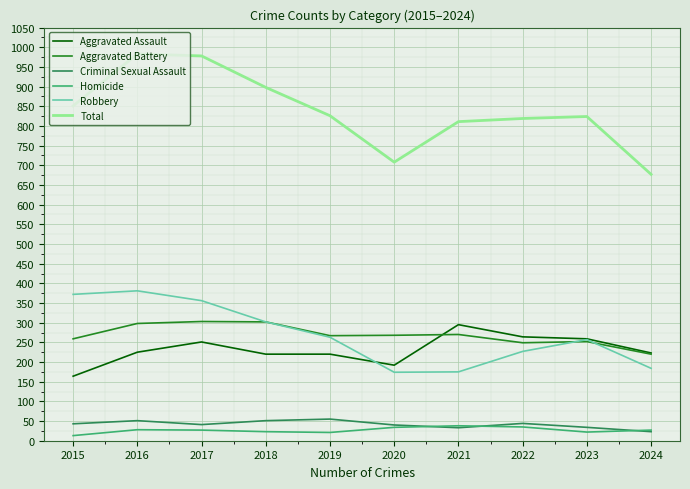

What is the greatest value displayed?

983